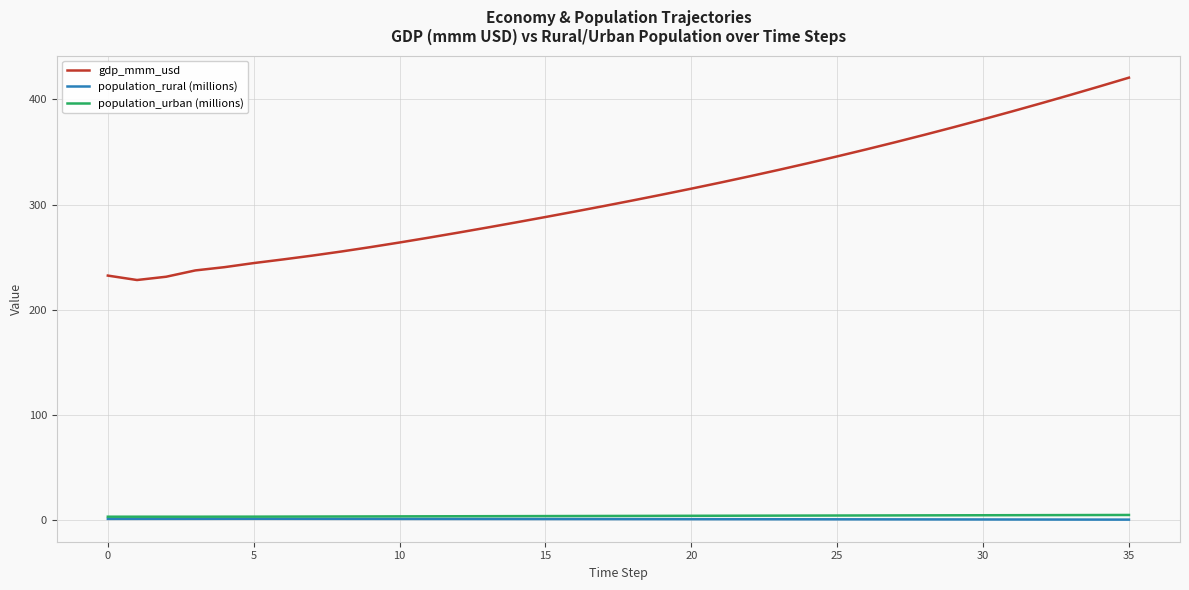

True or false: gdp_mmm_usd and population_urban (millions) intersect in this chart.

False